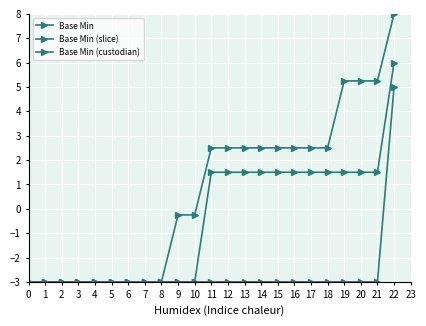

What is the value of the Base Min point at the 3rd from the left?

-3.0